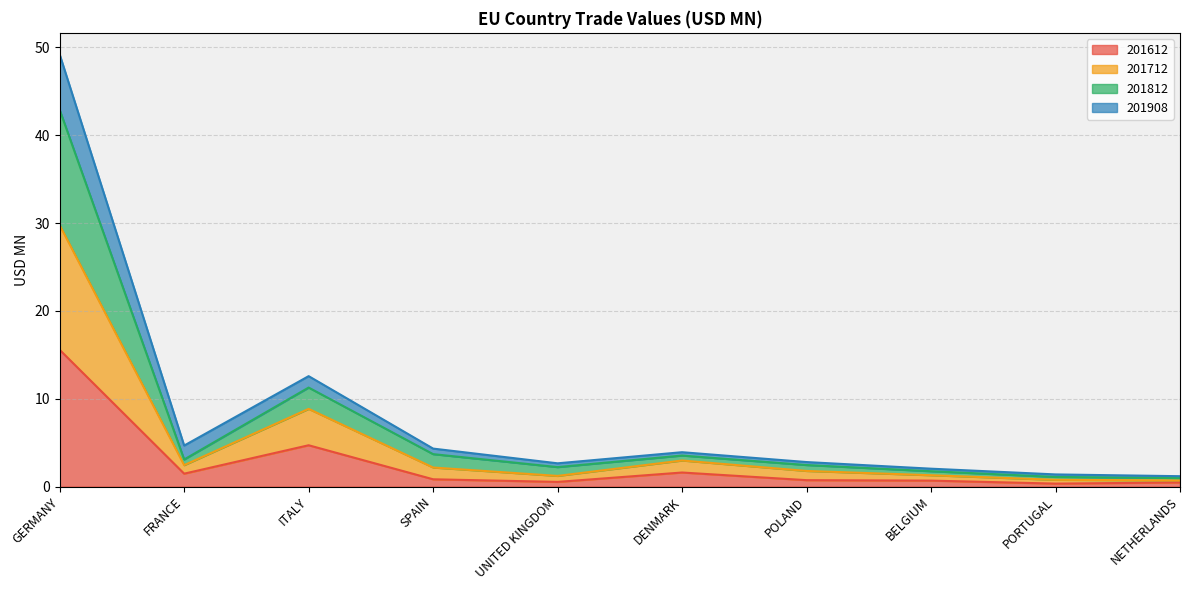

The 201612 series shows 0.9 at UNITED KINGDOM. True or false?

False